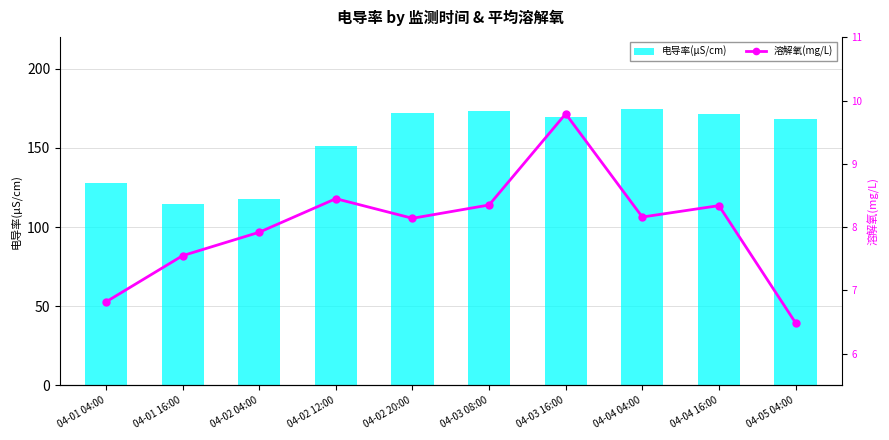

What is the label of the 6th bar from the left?

04-03 08:00